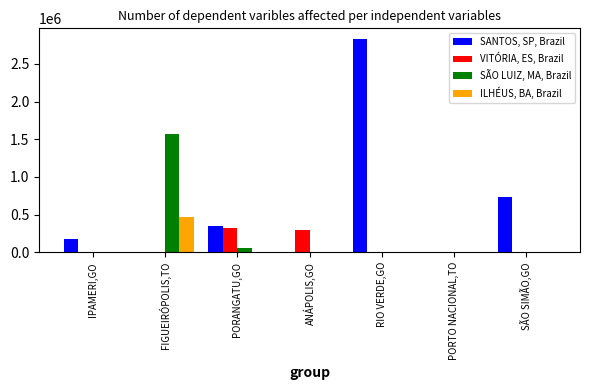

What is the sum of all ILHÉUS, BA, Brazil values?

465403.4